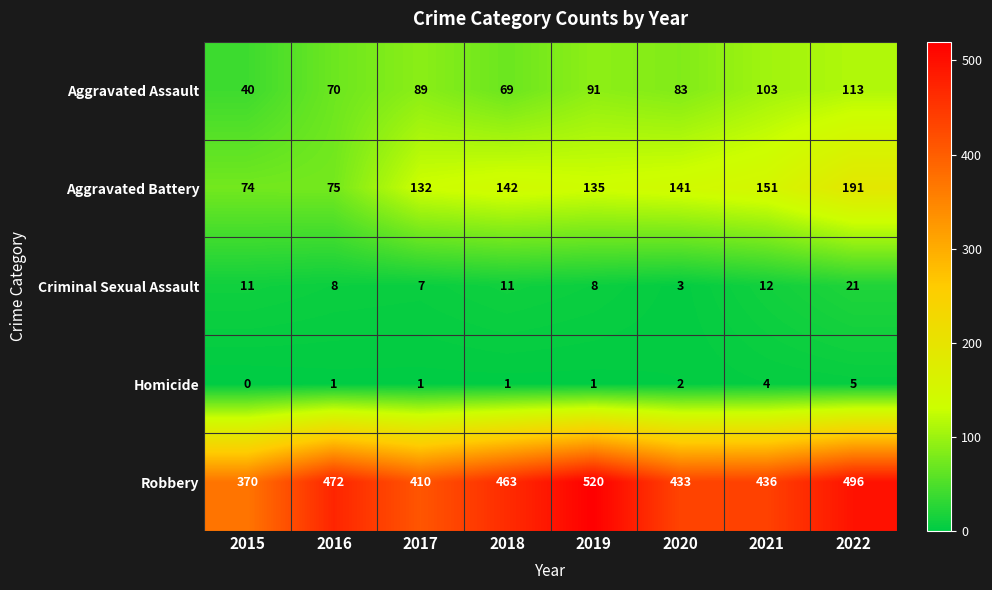

What value does the Homicide series have at 2021?

4